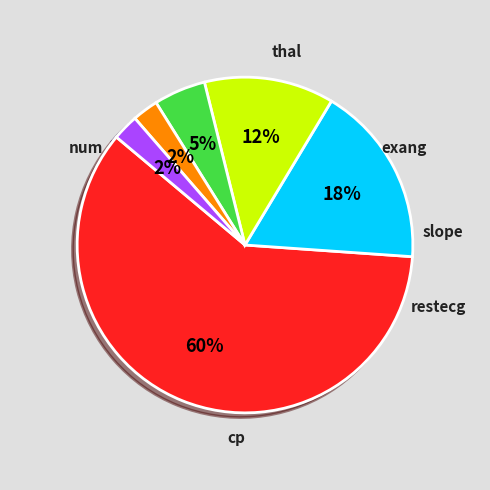

To the nearest percent, what percentage of the pie is slope?

5%